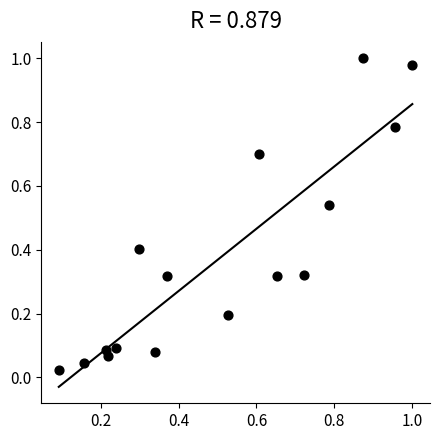

What is the range of X values (max minus min)?

0.9